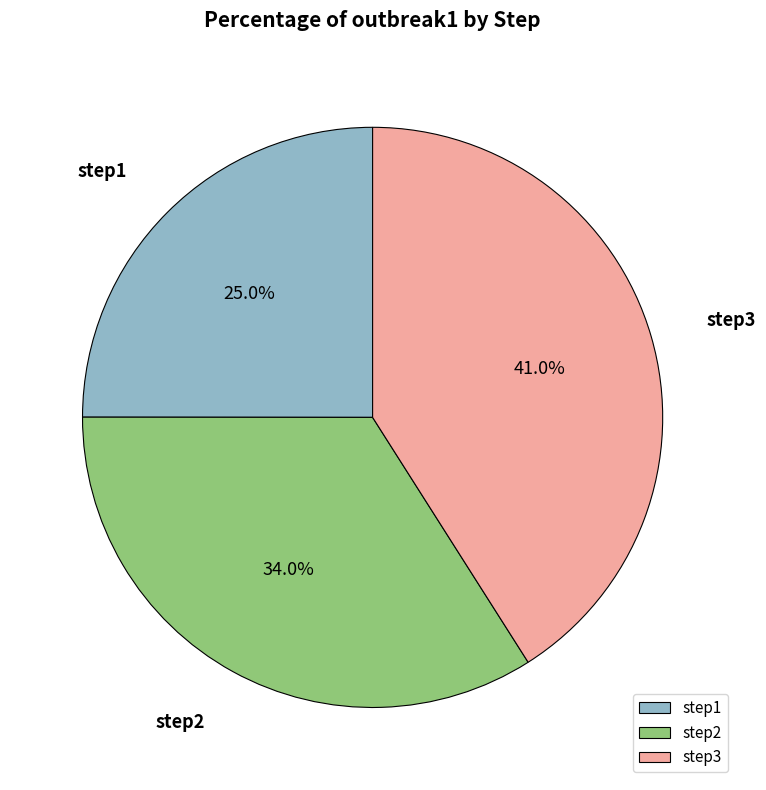

Rank the categories by value from highest to lowest.

step3, step2, step1